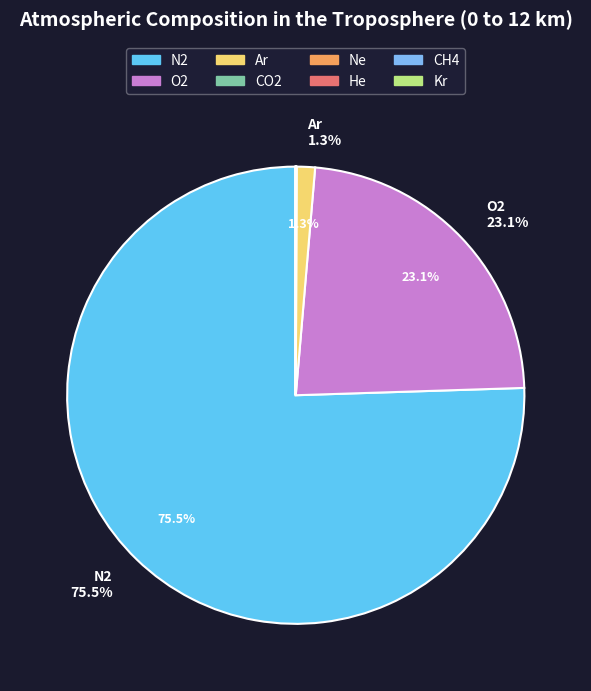

Do CO2 and Ne together represent more than half of the pie?

No